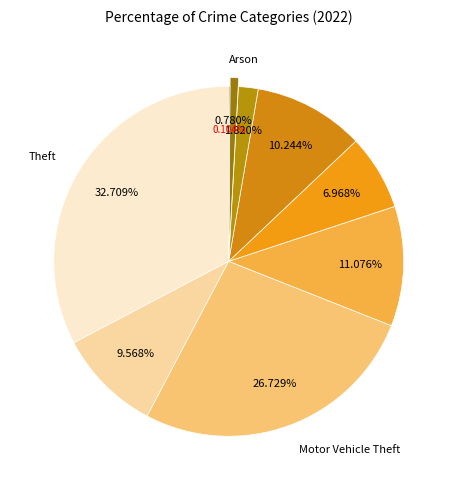

Which slice is the largest?

Theft